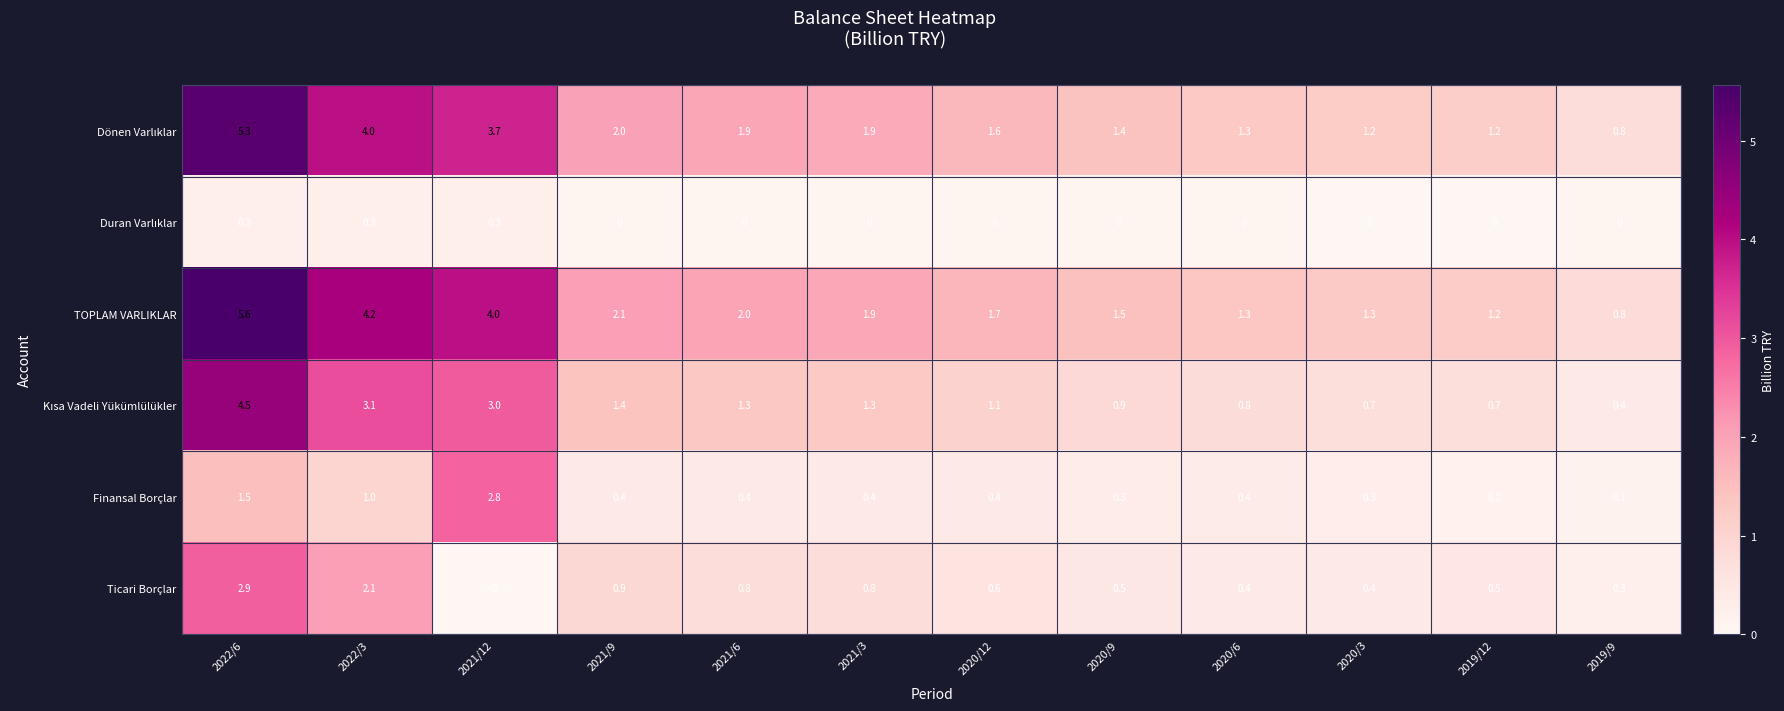

What is the greatest value displayed?

5.6